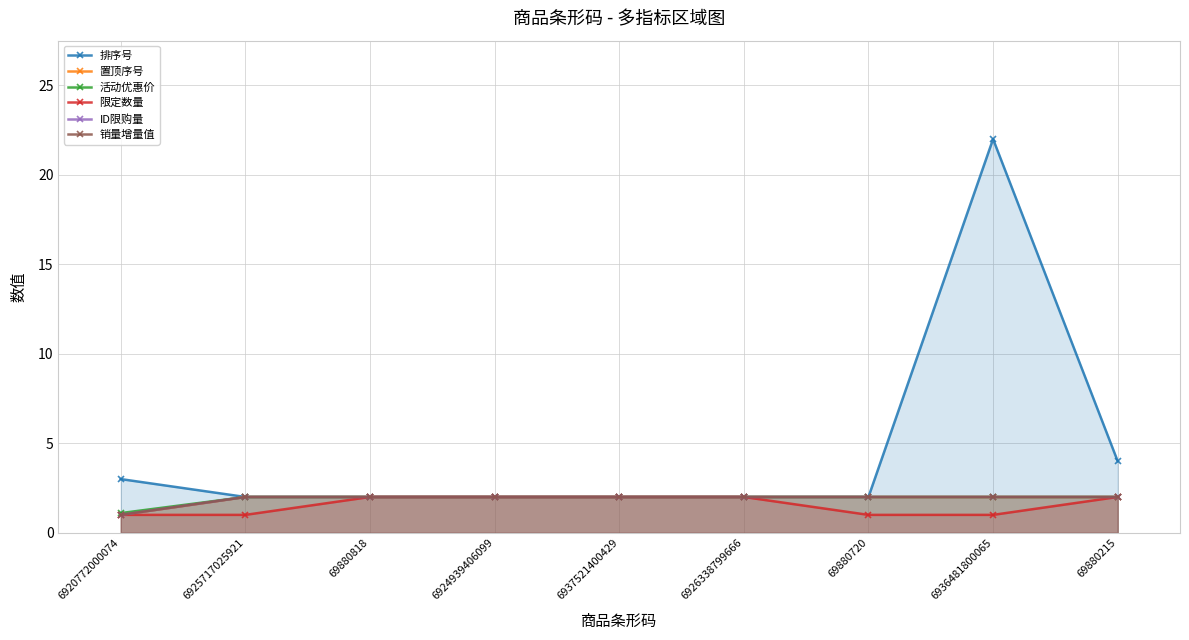

At how many categories does at least one series exceed 11?

1